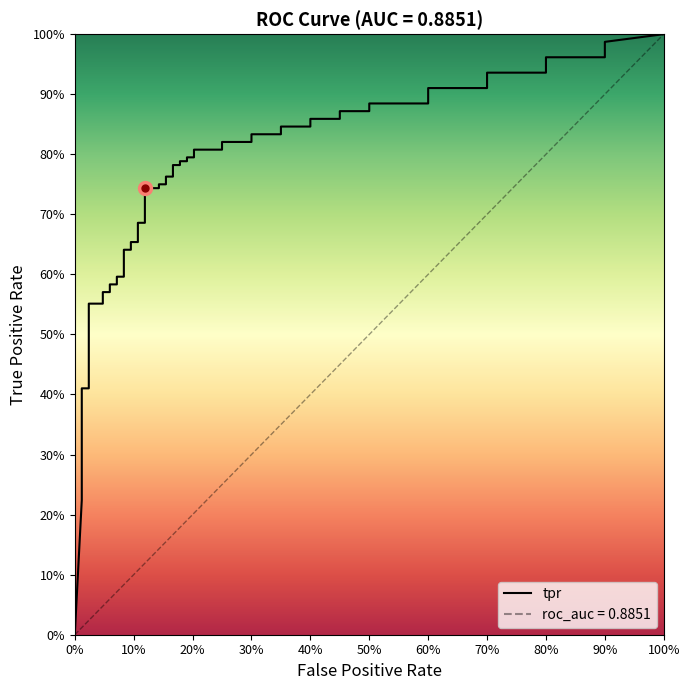

True or false: tpr and fpr cross at least once.

False